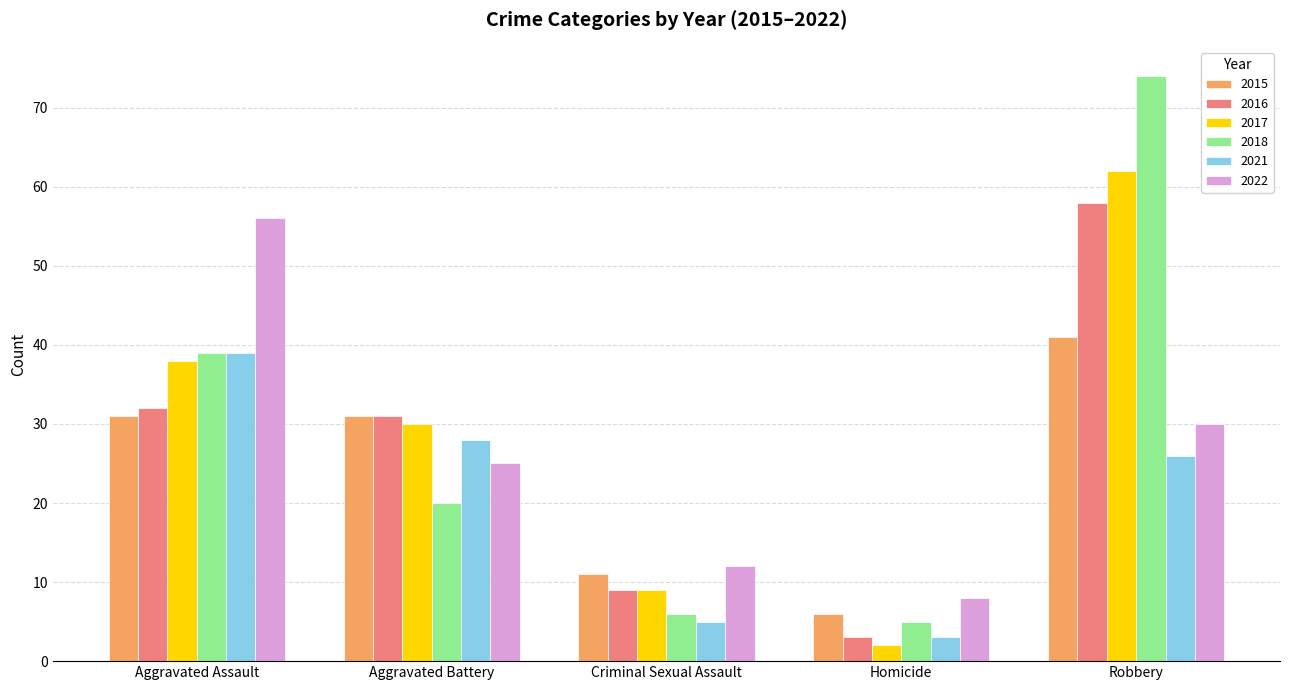

True or false: 2016 has a value of 45 at Aggravated Assault.

False